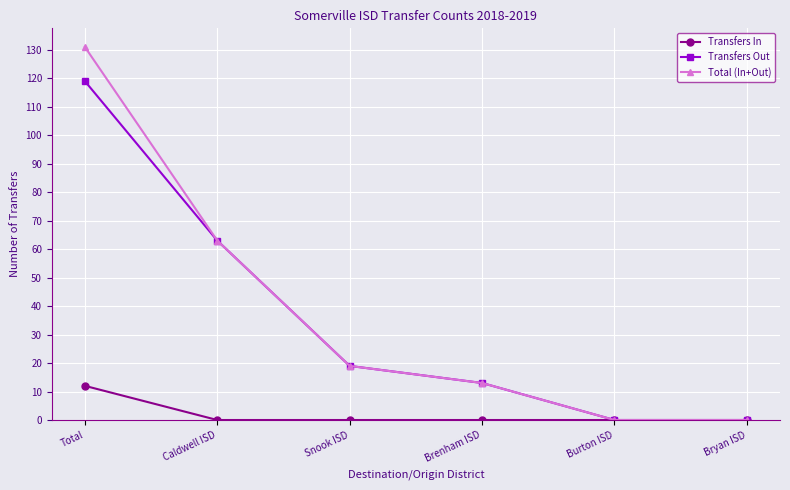

True or false: Transfers Out has more than 0 points higher than both neighbors.

False